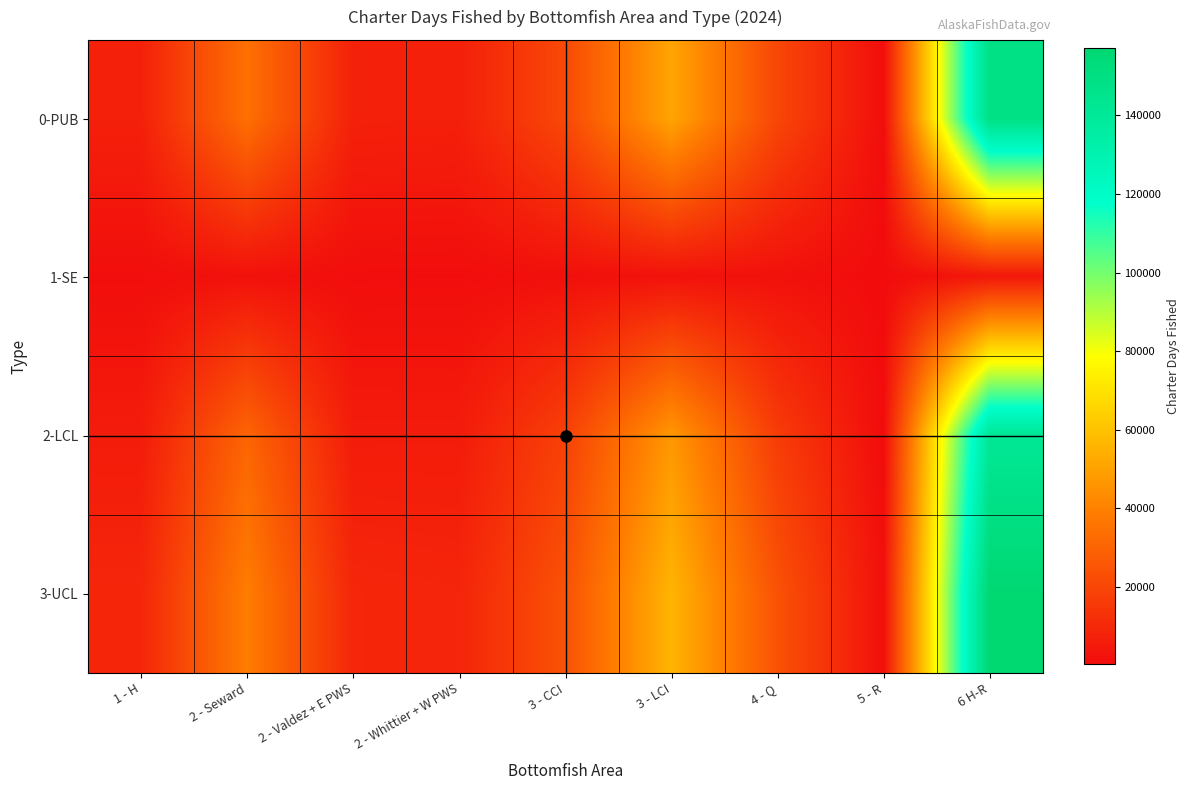

Reading left to right, what are all the values shown in this chart?

0-PUB: 1 - H=7167	2 - Seward=34441	2 - Valdez + E PWS=7321	2 - Whittier + W PWS=6983	3 - CCI=21001	3 - LCI=51279	4 - Q=20111	5 - R=771	6 H-R=149073
1-SE: 1 - H=944	2 - Seward=2088	2 - Valdez + E PWS=913	2 - Whittier + W PWS=772	3 - CCI=1511	3 - LCI=2320	4 - Q=1990	5 - R=335	6 H-R=4091
2-LCL: 1 - H=5485	2 - Seward=30547	2 - Valdez + E PWS=5593	2 - Whittier + W PWS=5556	3 - CCI=18212	3 - LCI=47027	4 - Q=16487	5 - R=251	6 H-R=141270
3-UCL: 1 - H=9037	2 - Seward=38681	2 - Valdez + E PWS=9200	2 - Whittier + W PWS=8629	3 - CCI=24042	3 - LCI=55963	4 - Q=24013	5 - R=1486	6 H-R=157053